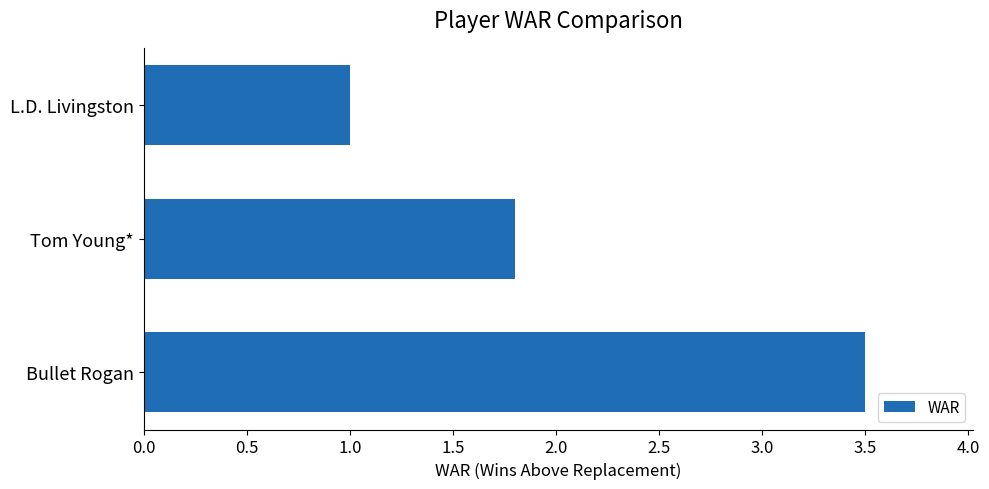

What is the sum of all values?

6.3